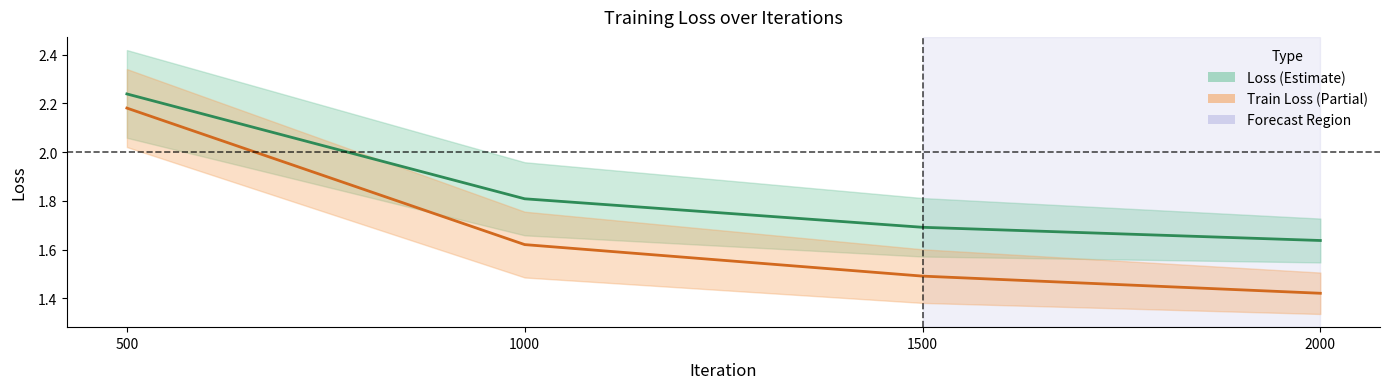

Reading left to right, what are all the values shown in this chart?

loss_line: 500=2.2	1000=1.8	1500=1.7	2000=1.6
train_loss_line: 500=2.2	1000=1.6	1500=1.5	2000=1.4